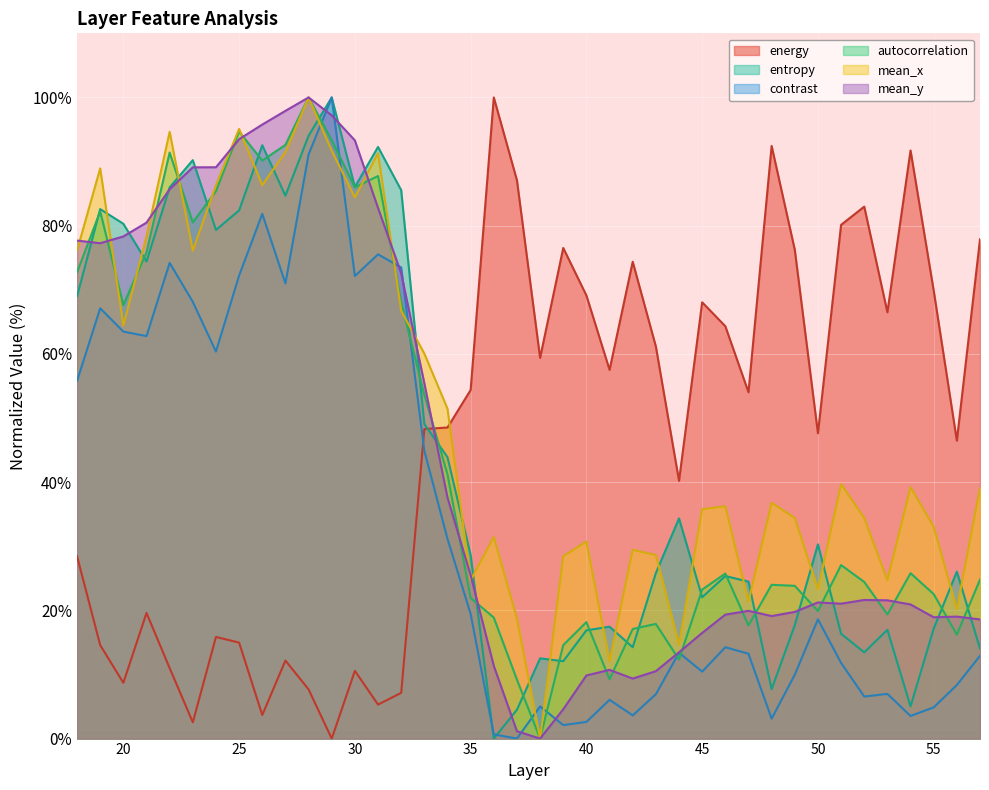

At 45, list the series in order from largest to smallest.

energy, mean_x, autocorrelation, entropy, mean_y, contrast